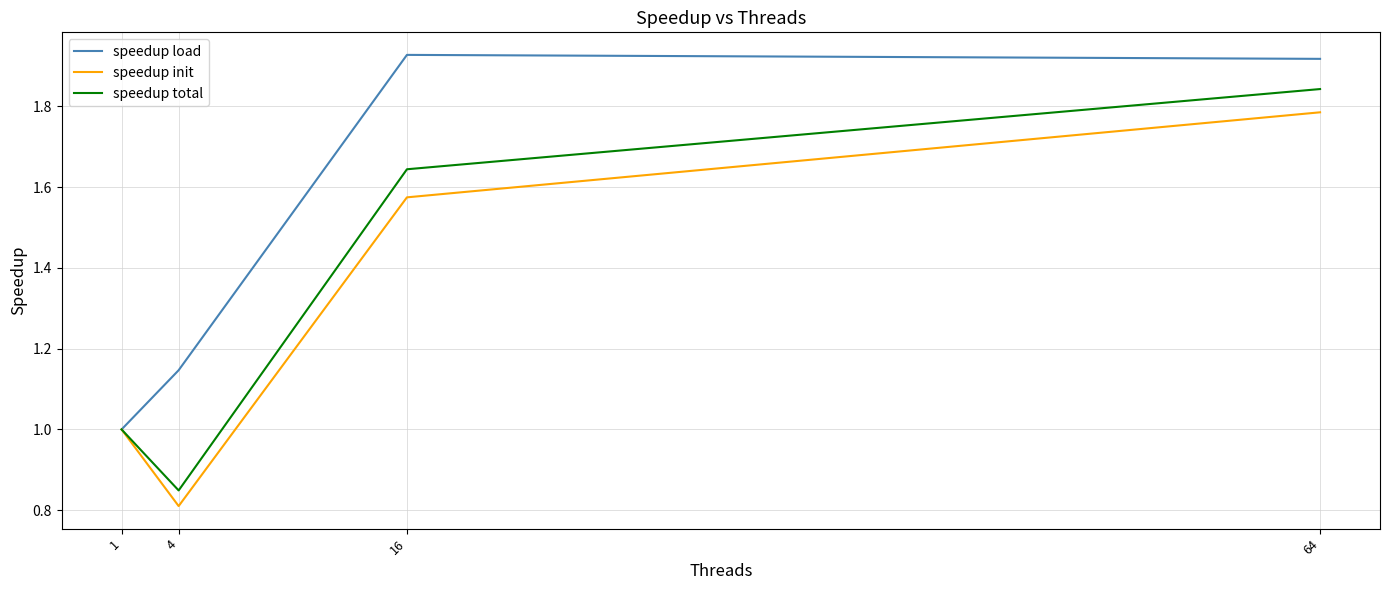

What are all the series names shown in the legend?

speedup load, speedup init, speedup total